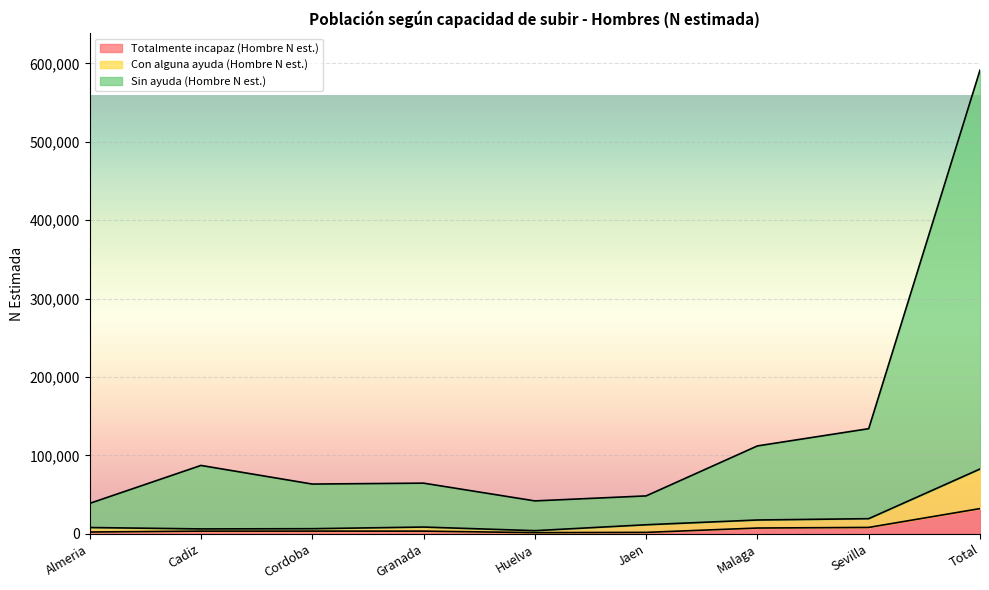

Rank the series at Malaga from highest to lowest value.

Sin ayuda (Hombre N est.), Con alguna ayuda (Hombre N est.), Totalmente incapaz (Hombre N est.)